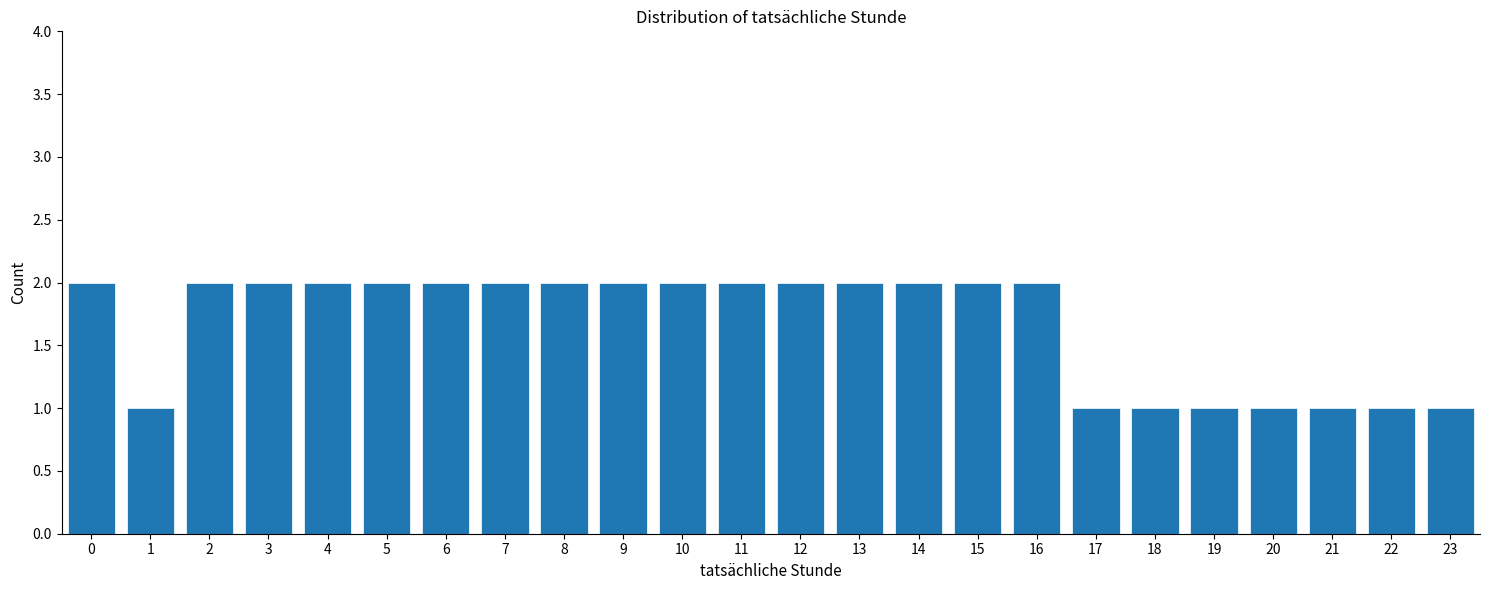

Reading right to left, what are all the values shown in this chart?

1	1	1	1	1	1	1	2	2	2	2	2	2	2	2	2	2	2	2	2	2	2	1	2